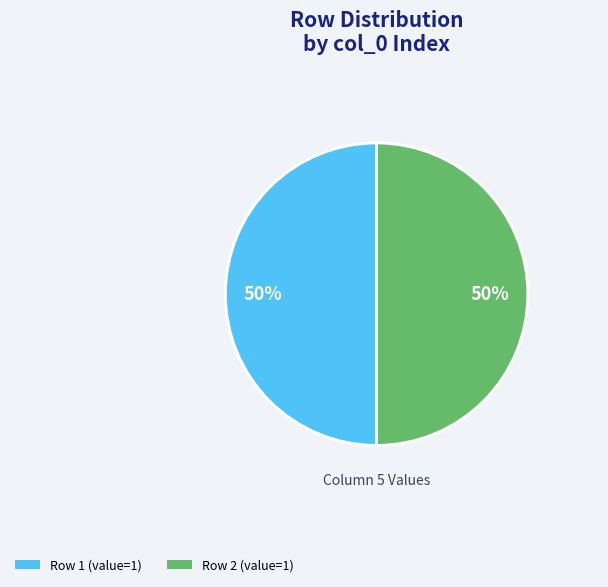

Is there any slice that represents more than half of the pie?

No